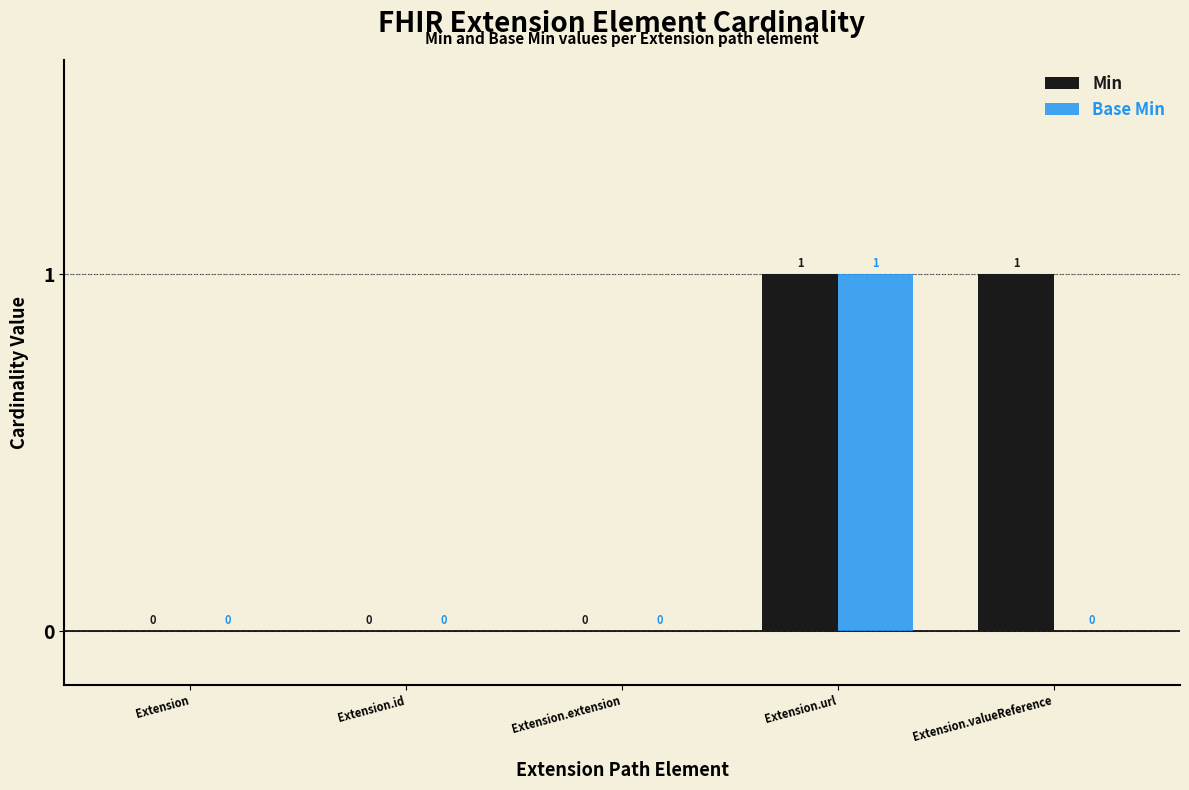

Does the chart contain stacked bars?

No